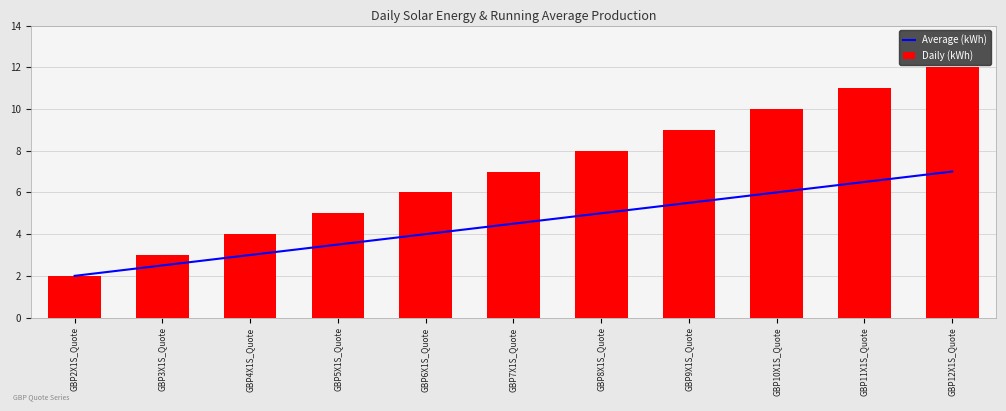

Is the value of Daily (kWh) at GBP6X1S_Quote greater than the value of Average (kWh) at GBP12X1S_Quote?

No